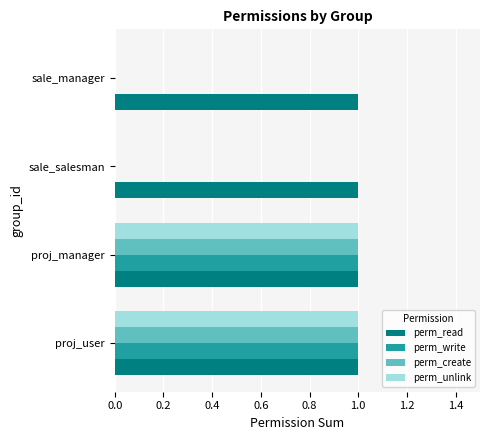

Which series has the largest total across all categories?

perm_read